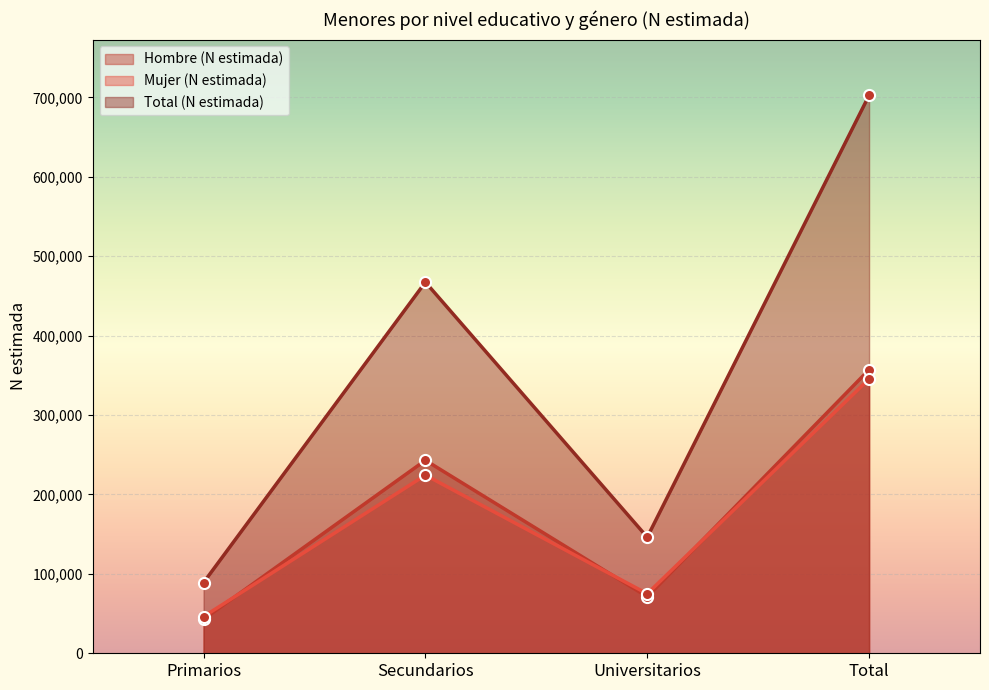

Which category has the lowest value in the Hombre (N estimada) series?

Primarios